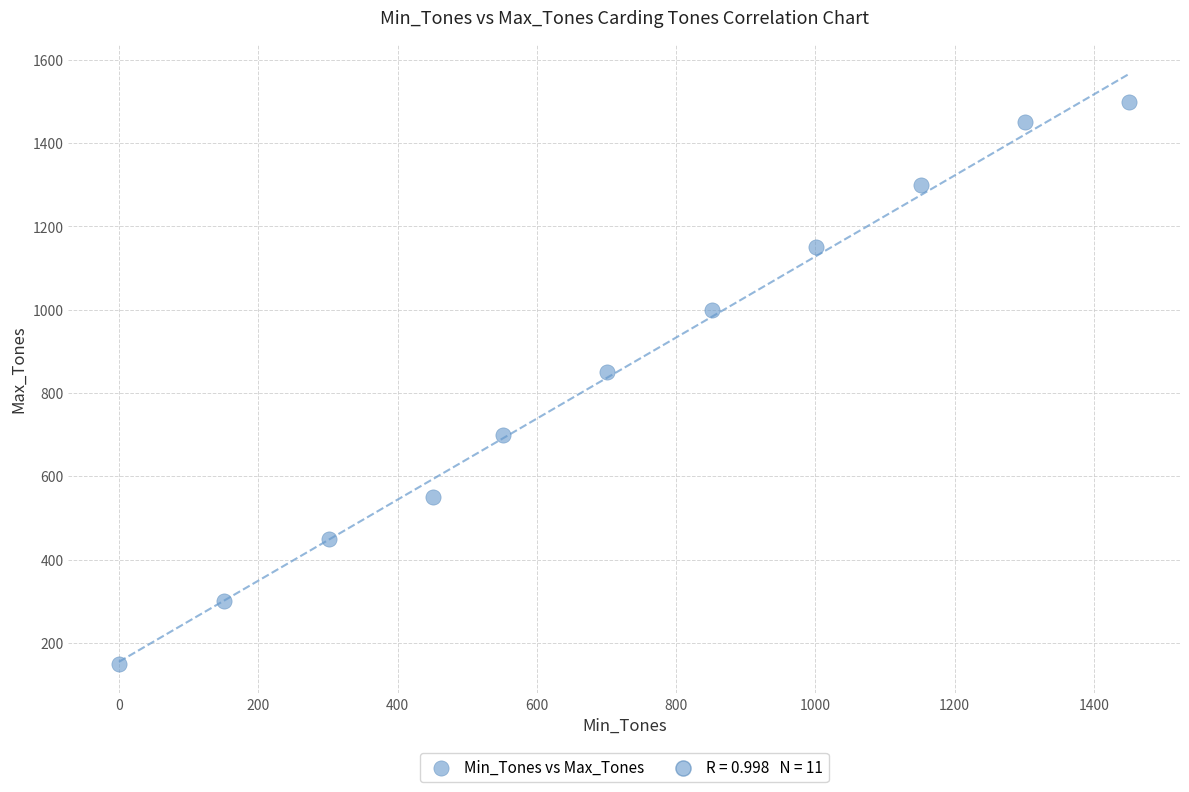

What Y value in the scatter plot is closest to 825?

850